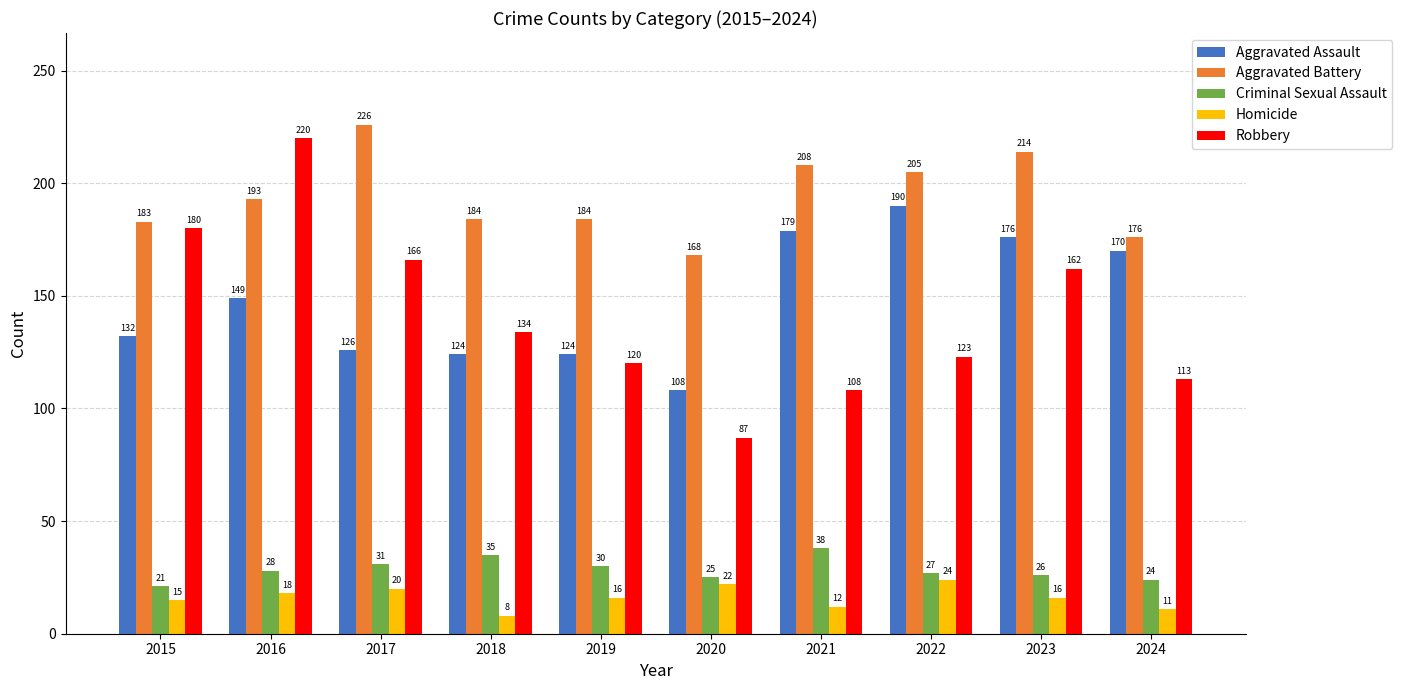

Which series has the largest total across all categories?

Aggravated Battery